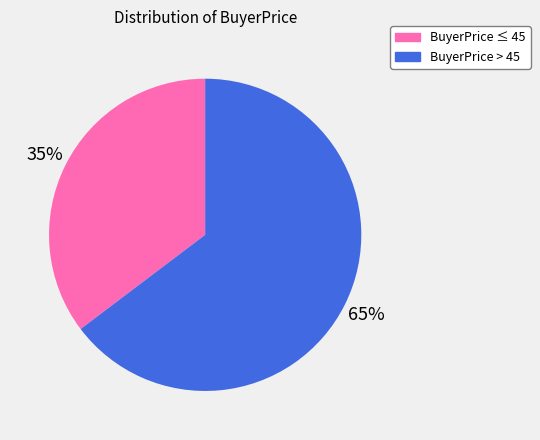

What percentage is the BuyerPrice > 45 slice, to the nearest percent?

65%